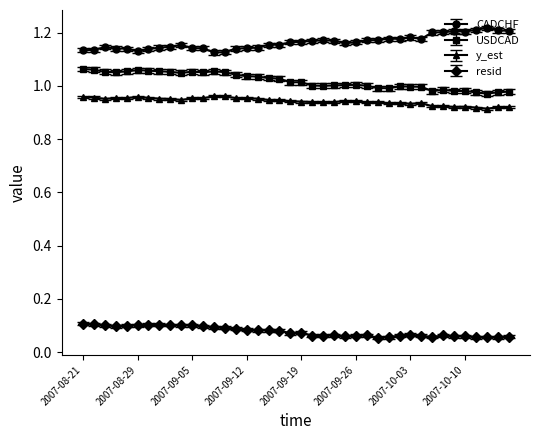

Rank the series by their maximum value, from lowest to highest.

resid, y_est, USDCAD, CADCHF